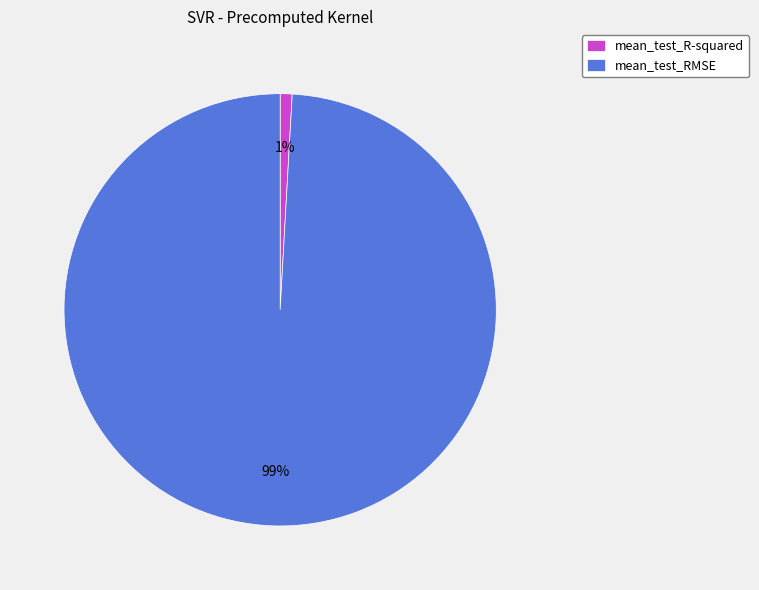

What is the largest slice in the pie chart?

mean_test_RMSE